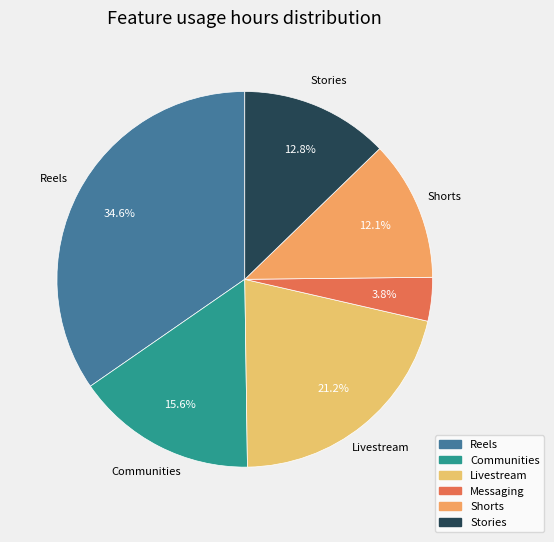

Rank the categories by value from lowest to highest.

Messaging, Shorts, Stories, Communities, Livestream, Reels